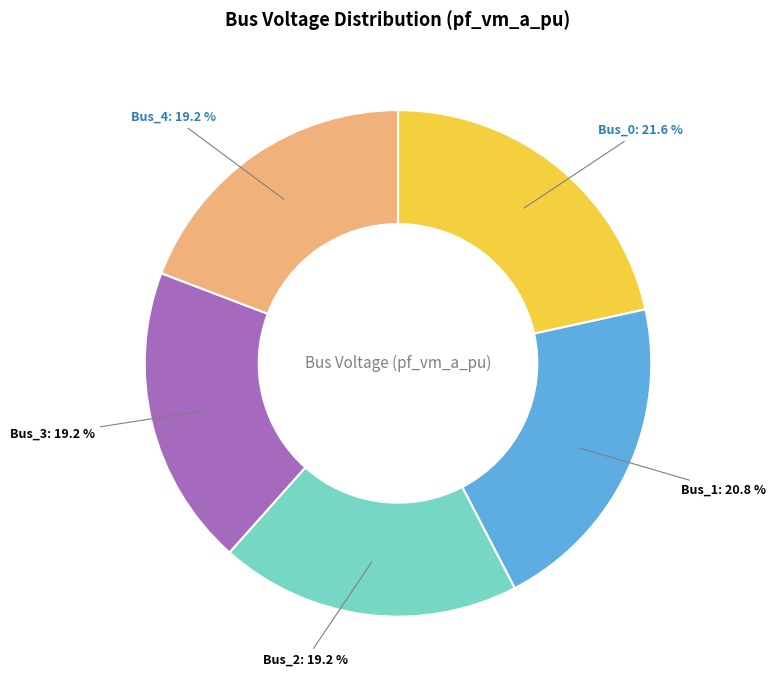

Does any single category account for the majority?

No